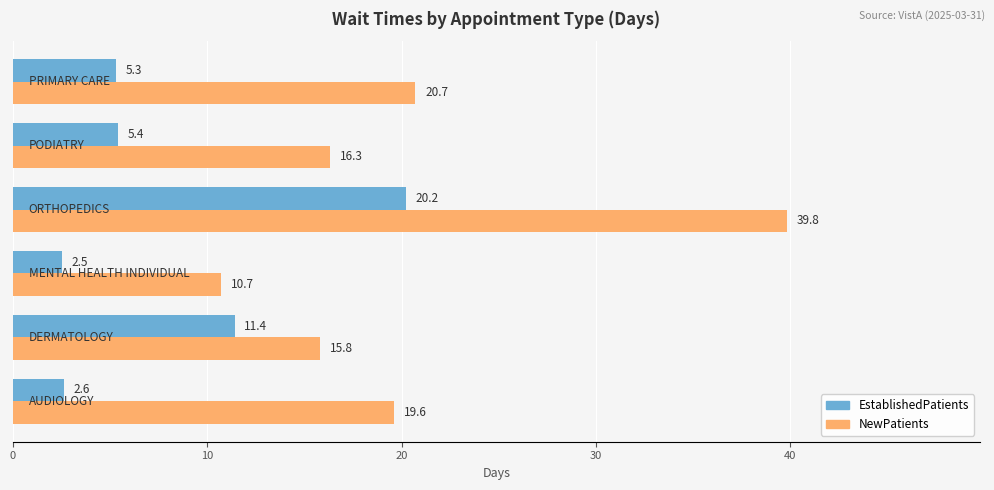

What is the average value of the EstablishedPatients series?

7.9